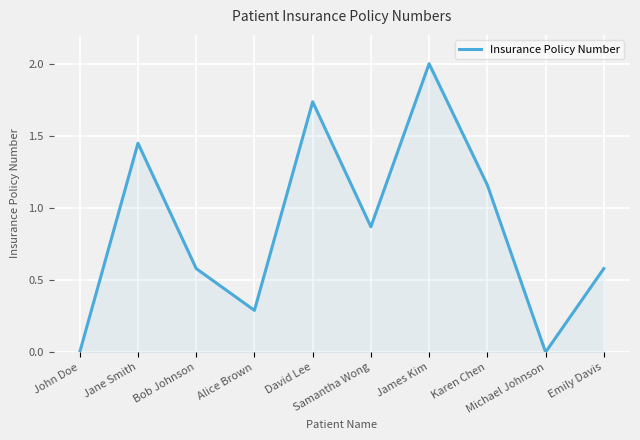

What is the difference between the maximum and minimum values?

2.0